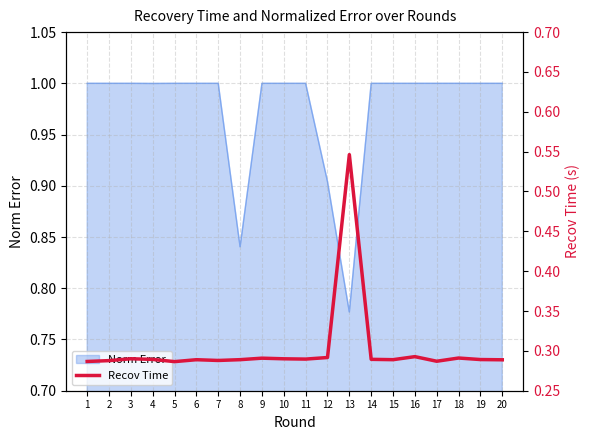

True or false: Norm Error has a value of 1.0 at 14.

True